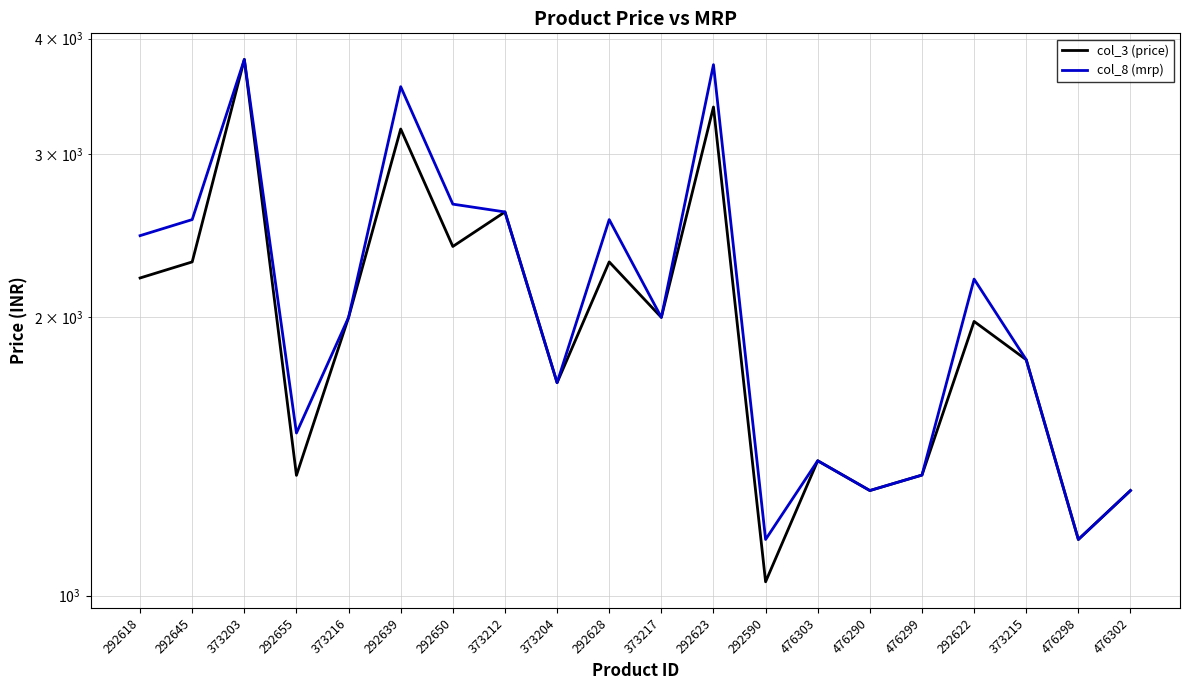

Where is col_8 (mrp) nearest to the value 2474?

292618